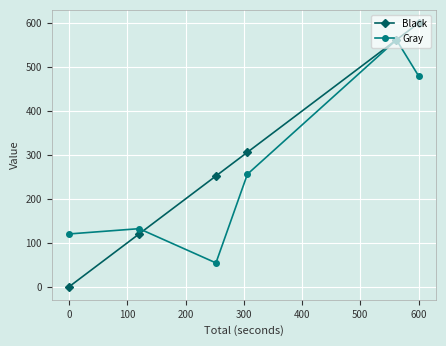

Reading left to right, list all the values displayed in this chart.

Black: 0	120	252	306	562	600
Gray: 120	132	54	256	562	480